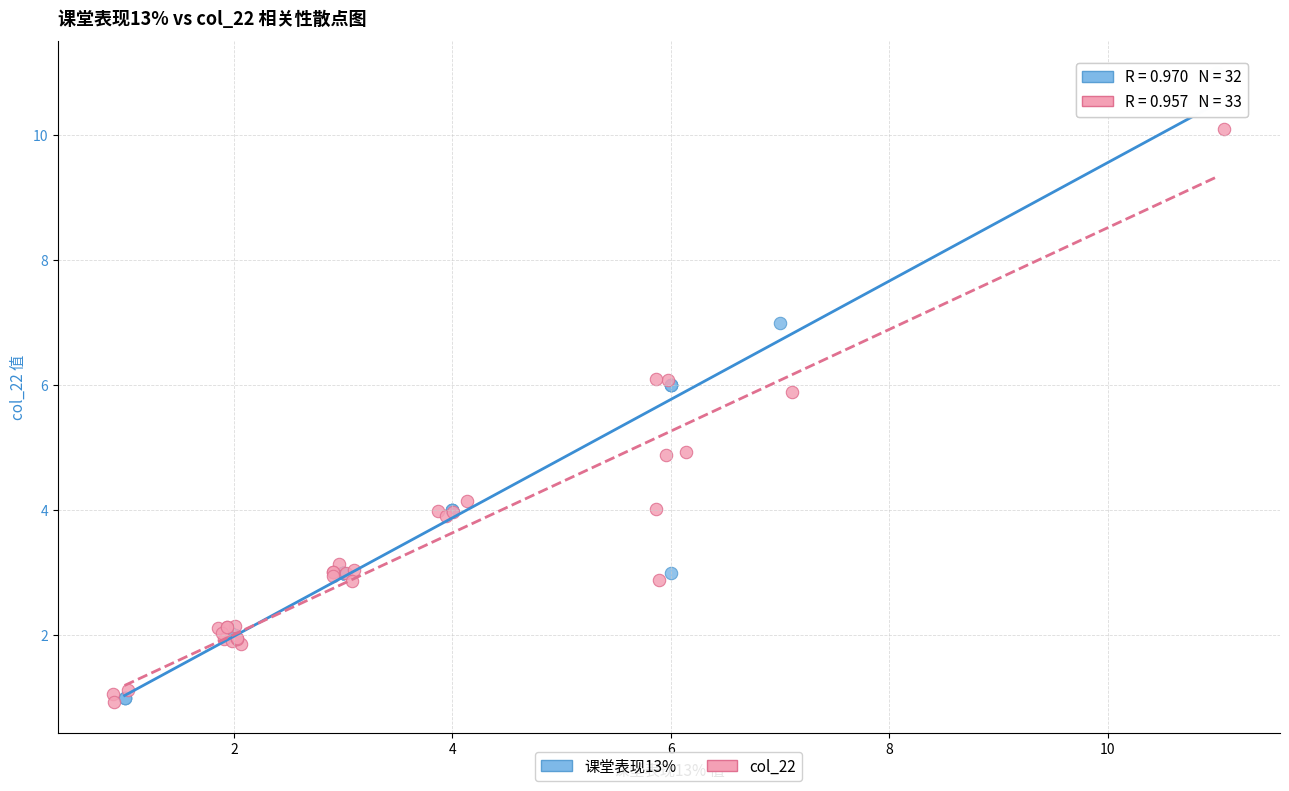

Which series reaches the maximum Y coordinate?

课堂表现13%